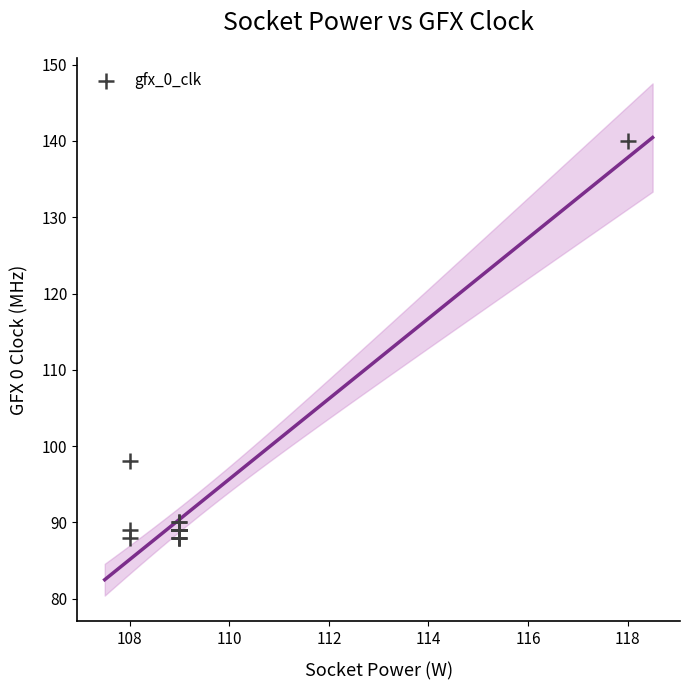

What Y value in the scatter plot is closest to 114?

98